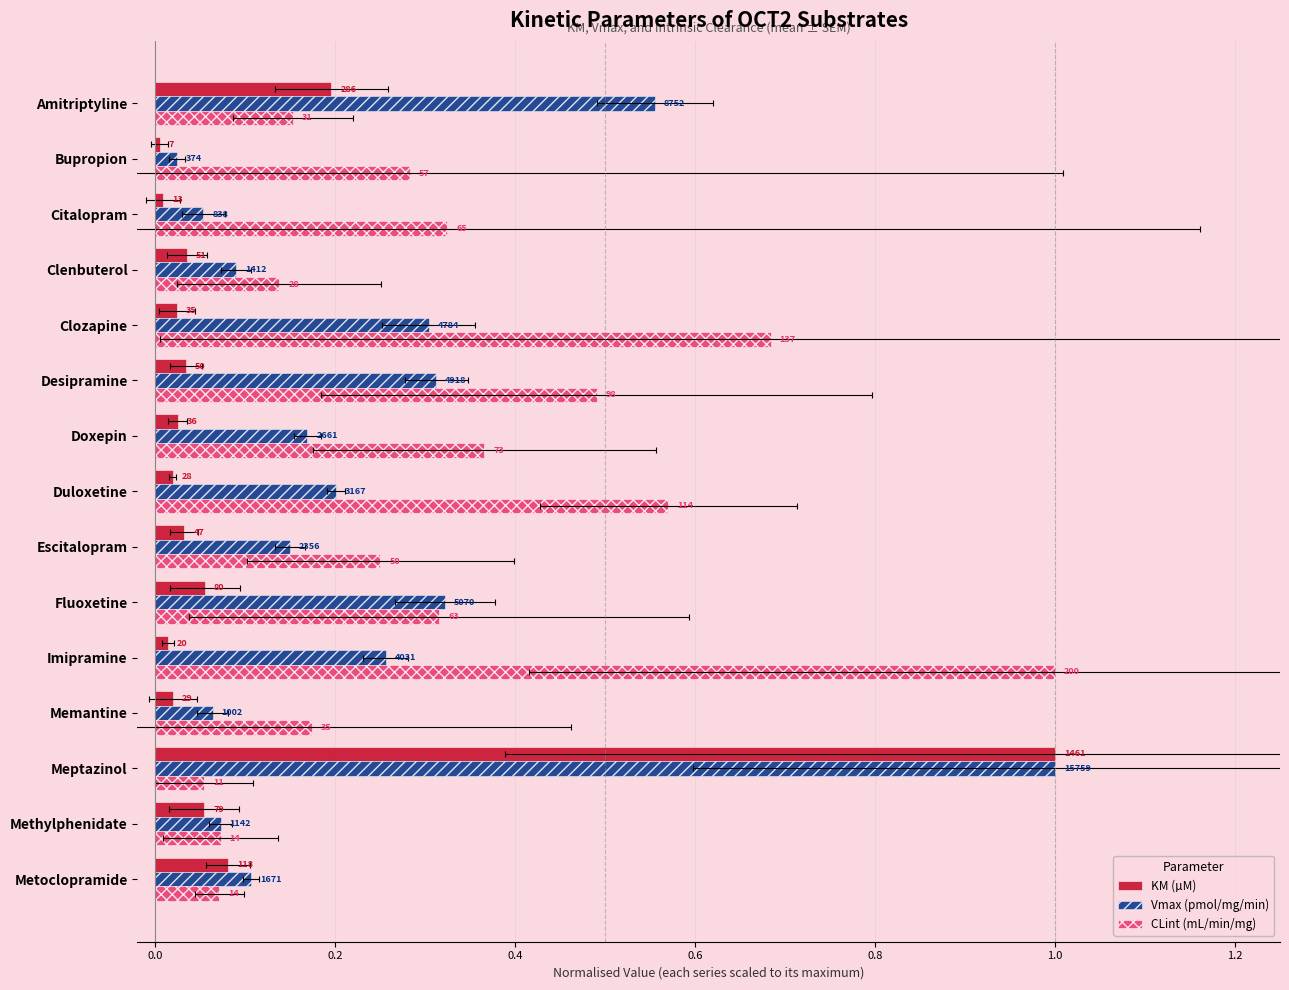

What is the greatest value displayed?

1.0